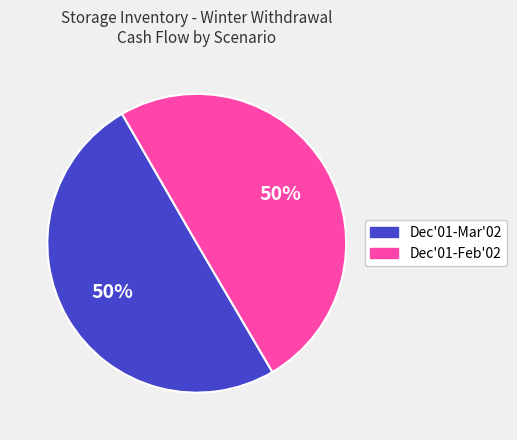

To the nearest percent, what is the average slice percentage?

50%